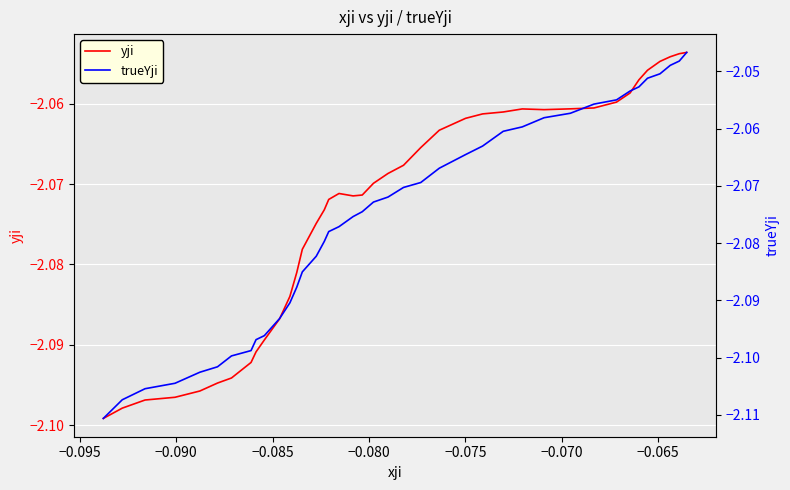

Which series has the largest total across all categories?

yji